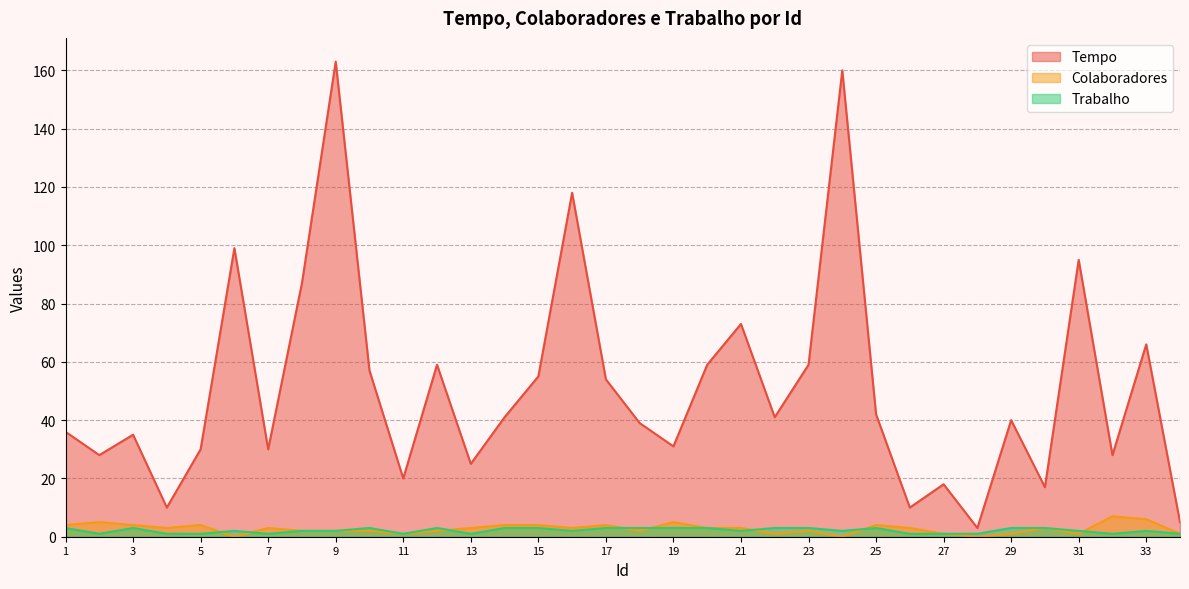

In Tempo, how many points are lower than both neighbors (excluding endpoints)?

11